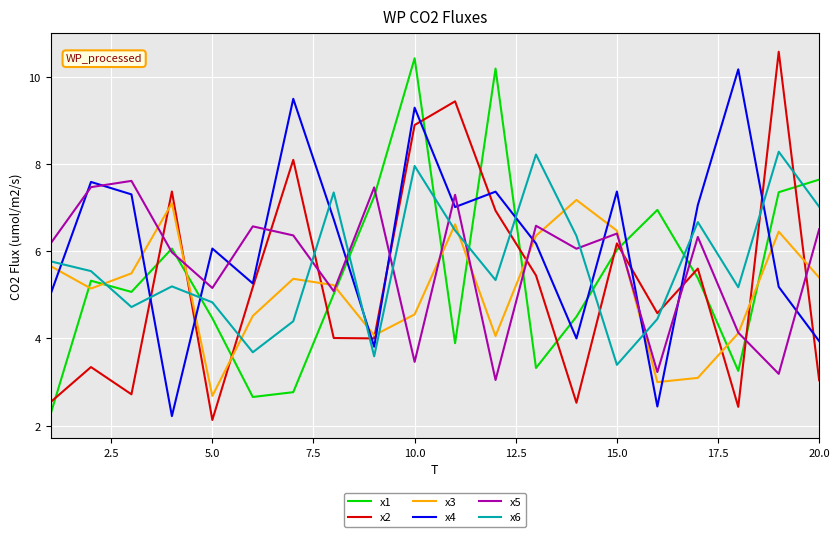

What is the difference between the maximum and second lowest values in the x4 series?

7.7